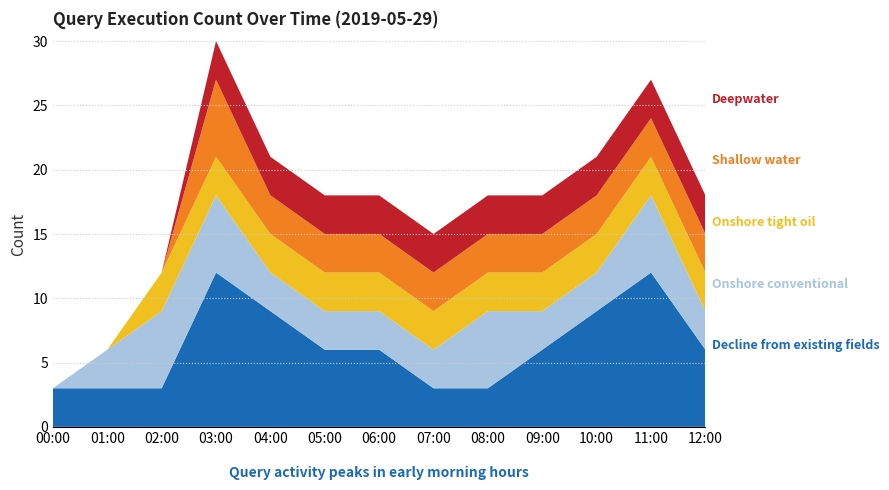

Reading right to left, extract all data points from this chart.

Decline from existing fields: 6	12	9	6	3	3	6	6	9	12	3	3	3
Onshore conventional: 3	6	3	3	6	3	3	3	3	6	6	3	0
Onshore tight oil: 3	3	3	3	3	3	3	3	3	3	3	0	0
Shallow water: 3	3	3	3	3	3	3	3	3	6	0	0	0
Deepwater: 3	3	3	3	3	3	3	3	3	3	0	0	0